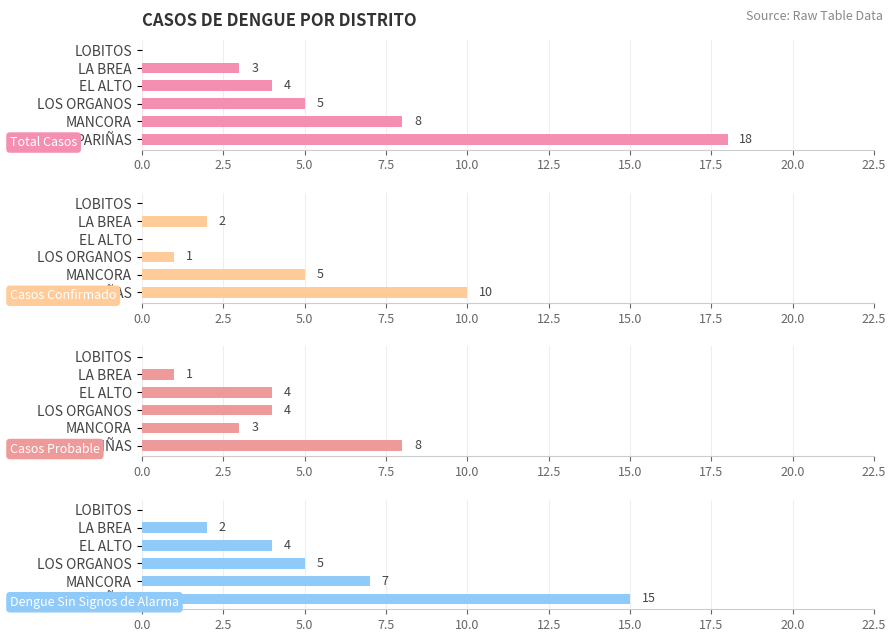

Does the chart contain any negative values?

No